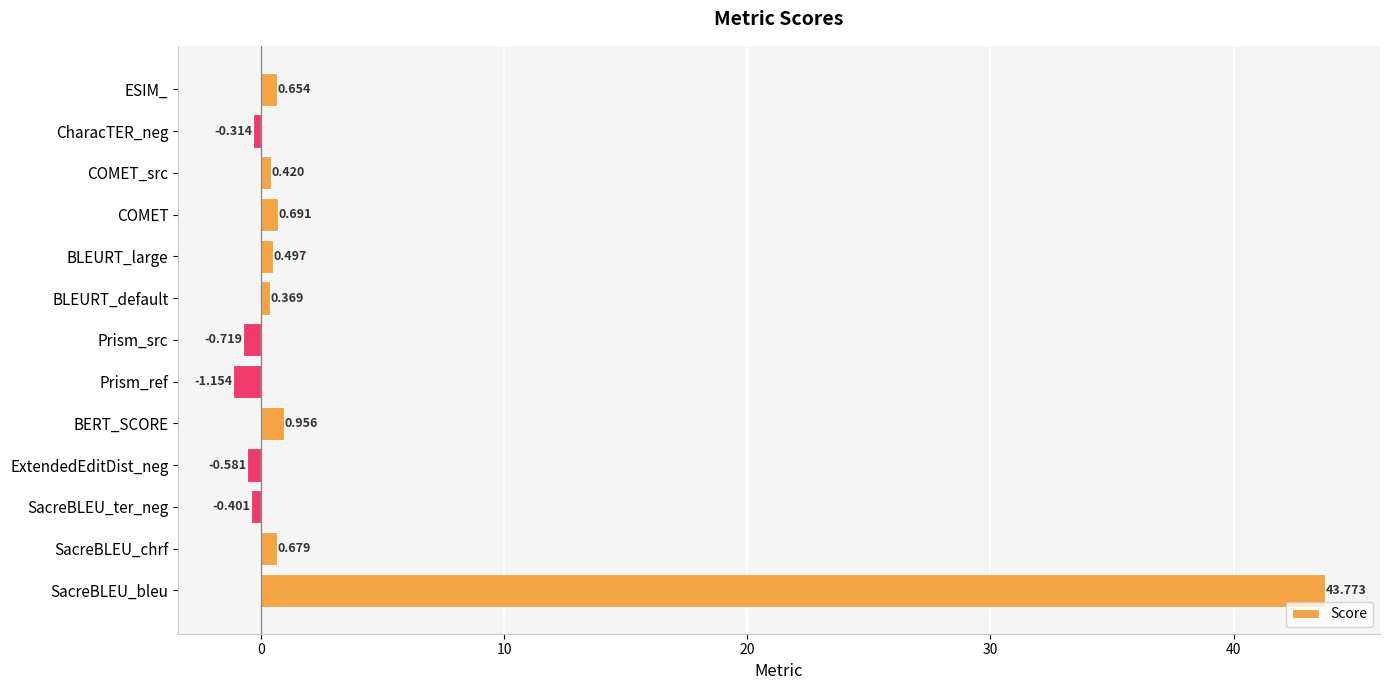

At which category does the chart reach its minimum across all series?

Prism_ref